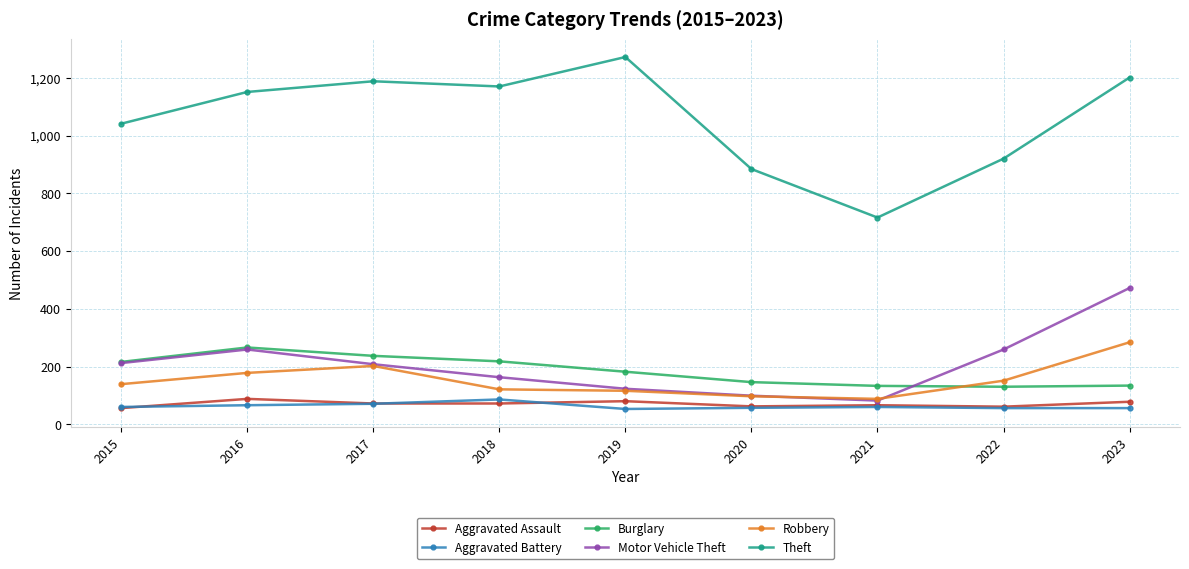

What is the value of the Aggravated Assault point at the 6th from the left?

62